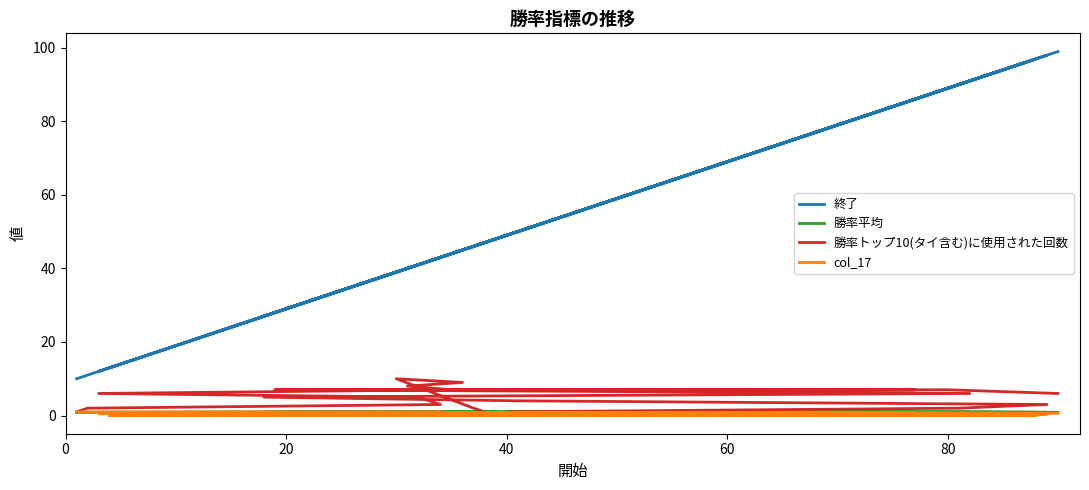

True or false: 勝率平均 and 勝率トップ10(タイ含む)に使用された回数 cross at least once.

True